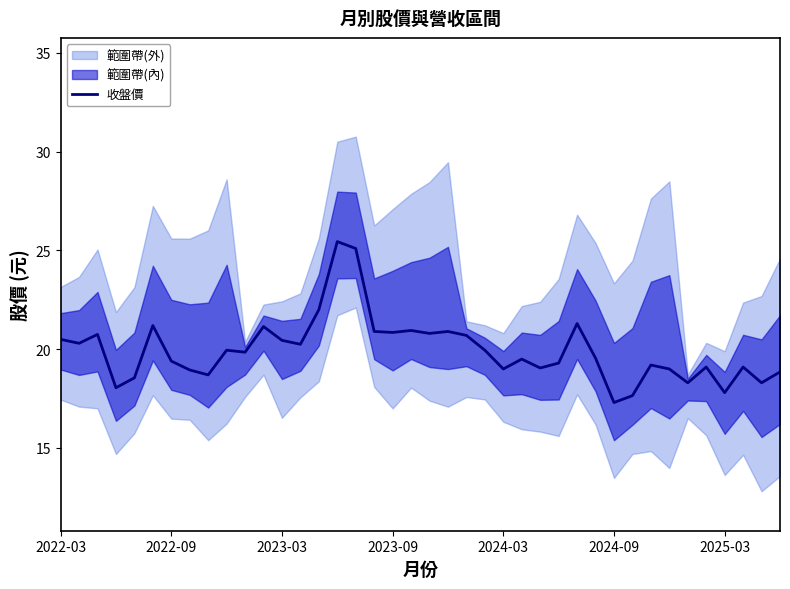

Does the chart display data point markers on the line(s)?

No